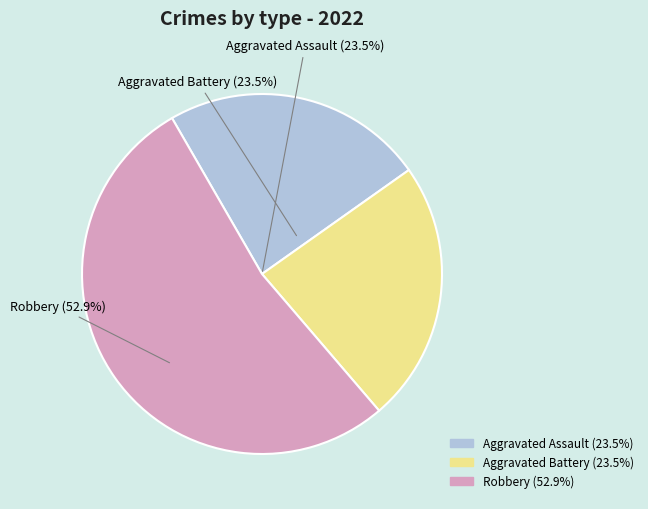

Does any single category account for the majority?

Yes